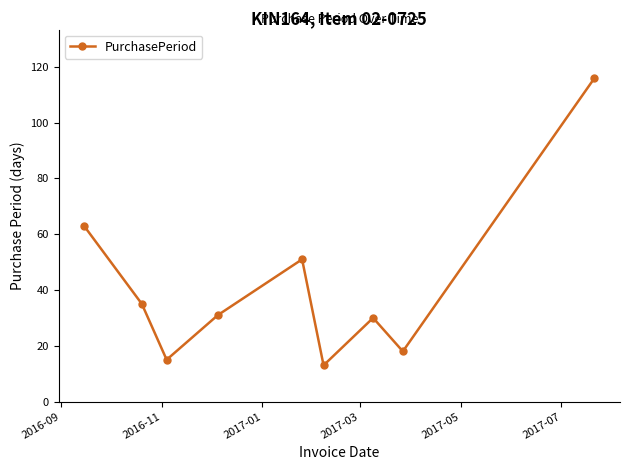

What is the value of the 5th point from the left?

51